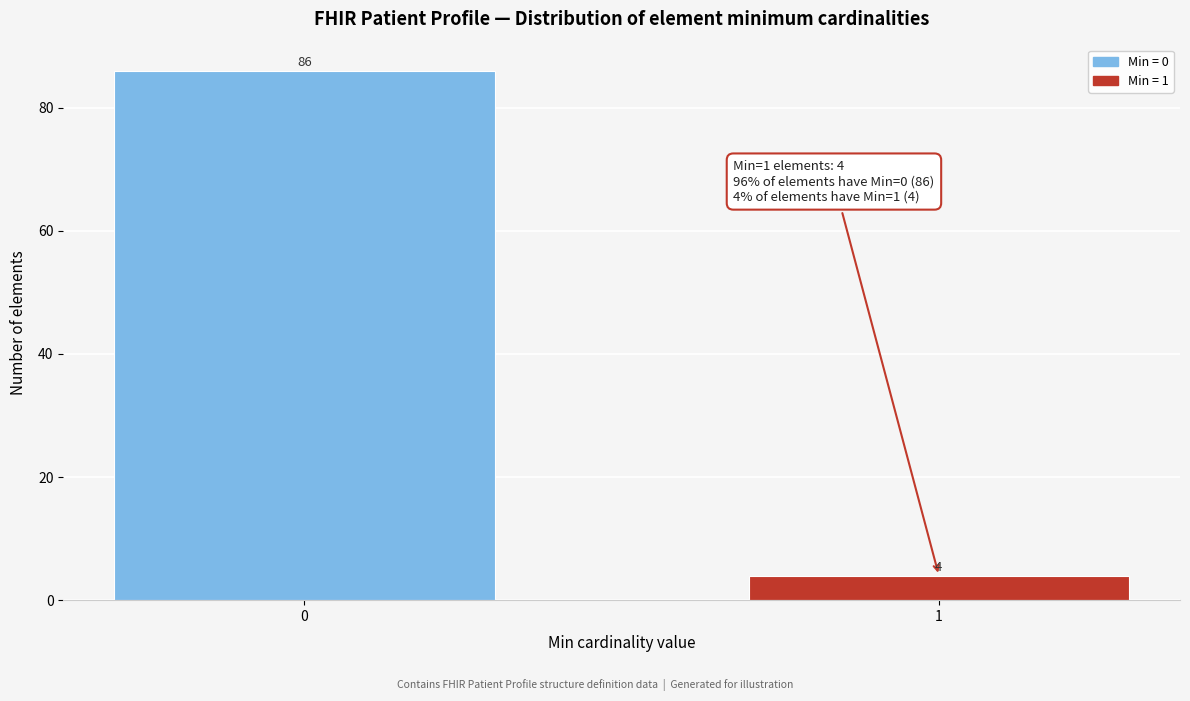

Reading left to right, what are all the values shown in this chart?

86	4